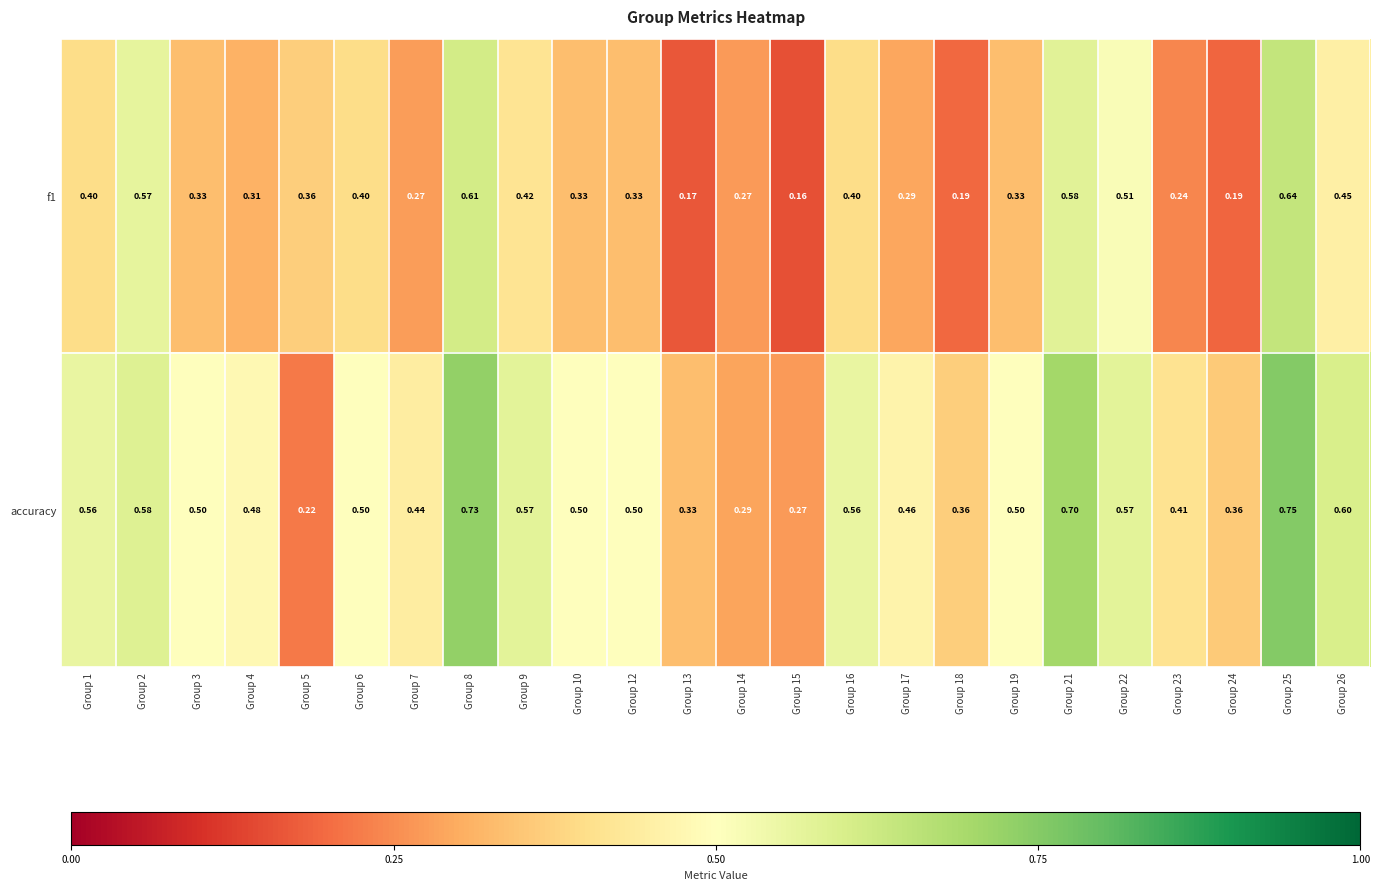

List the series in order of their overall mean, highest first.

accuracy, f1